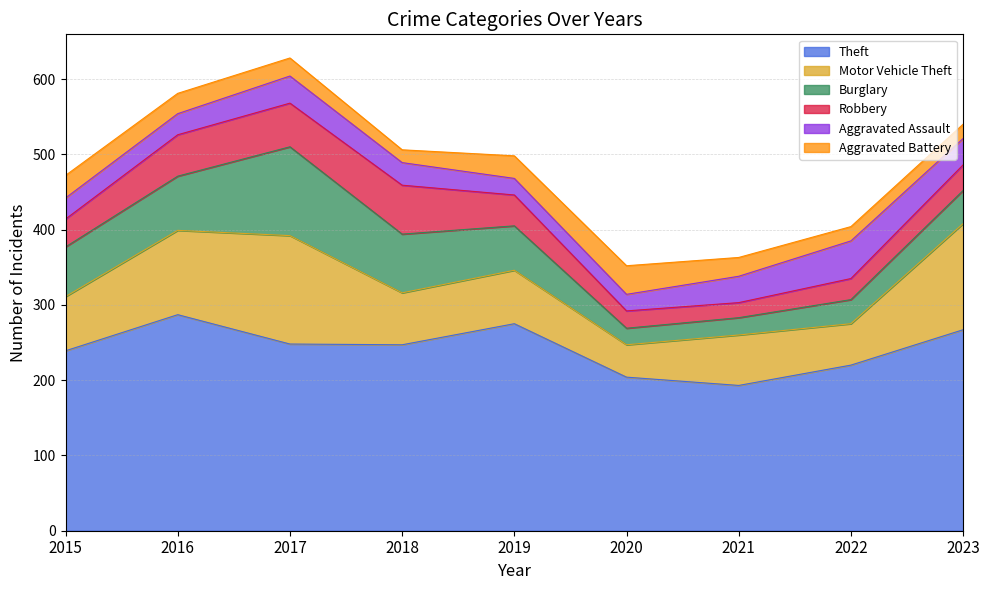

Does the chart have visible grid lines?

Yes